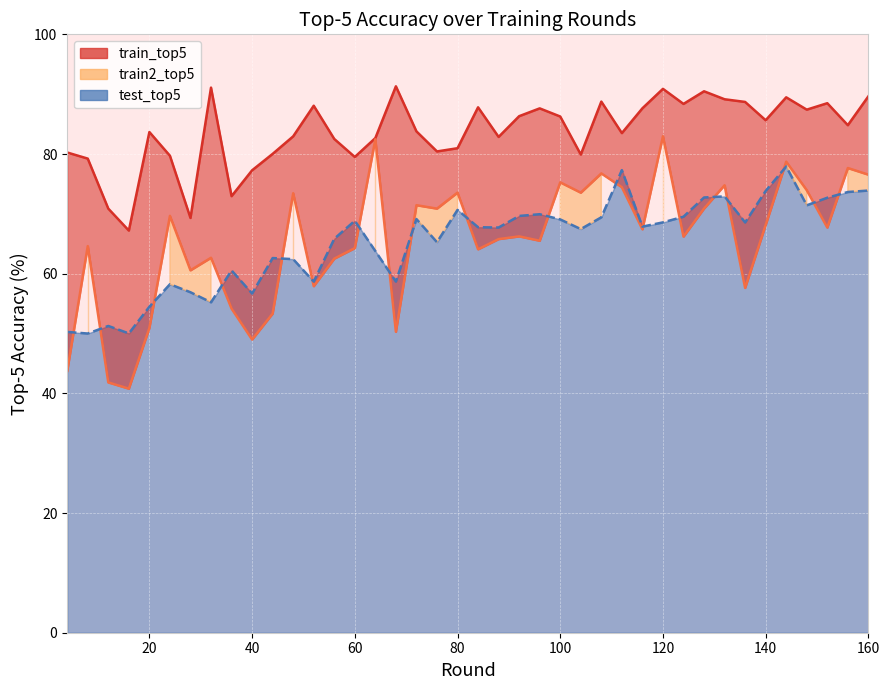

What is the smallest value displayed?

40.8